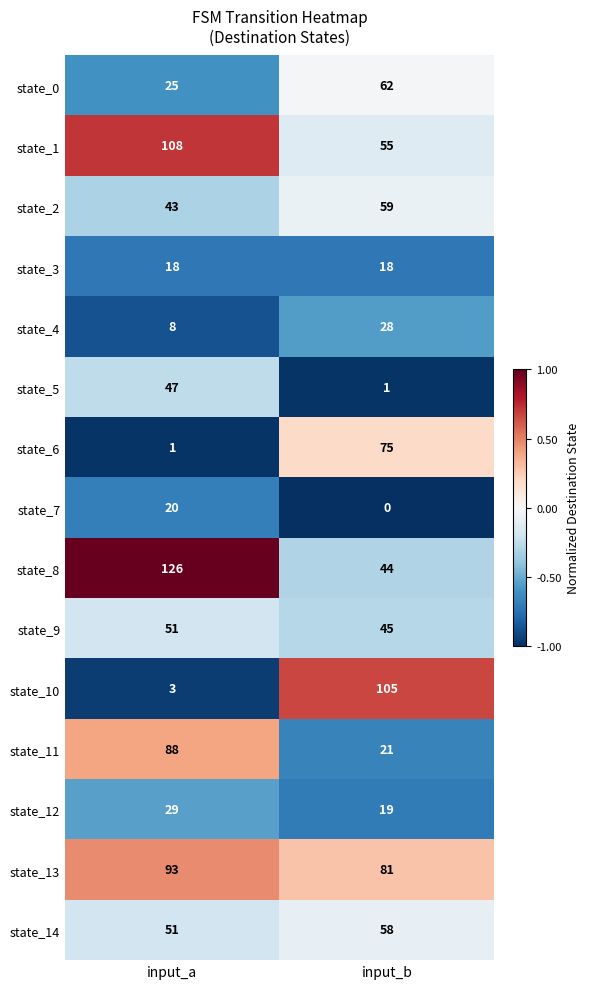

Rank the series at input_b from lowest to highest value.

state_7, state_5, state_3, state_12, state_11, state_4, state_8, state_9, state_1, state_14, state_2, state_0, state_6, state_13, state_10